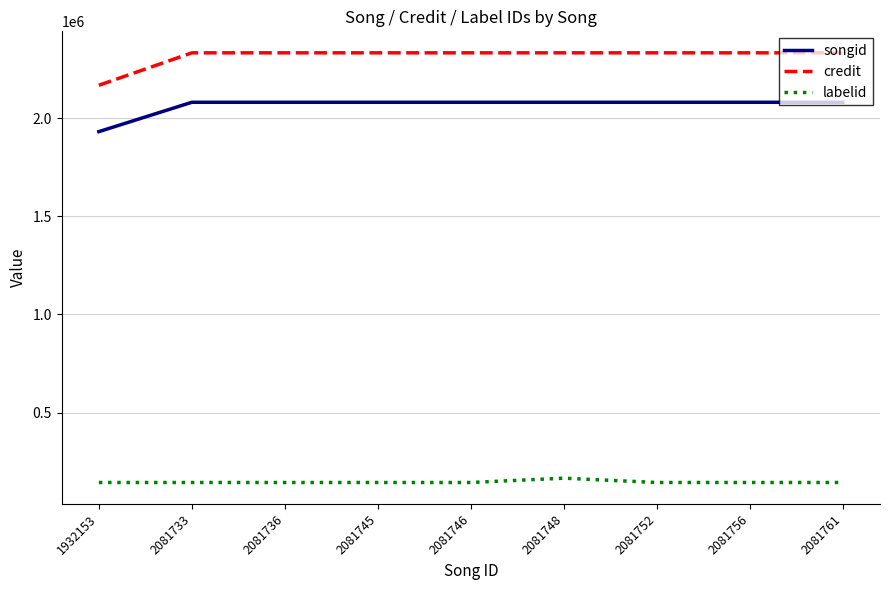

At which label does songid reach its minimum?

1932153